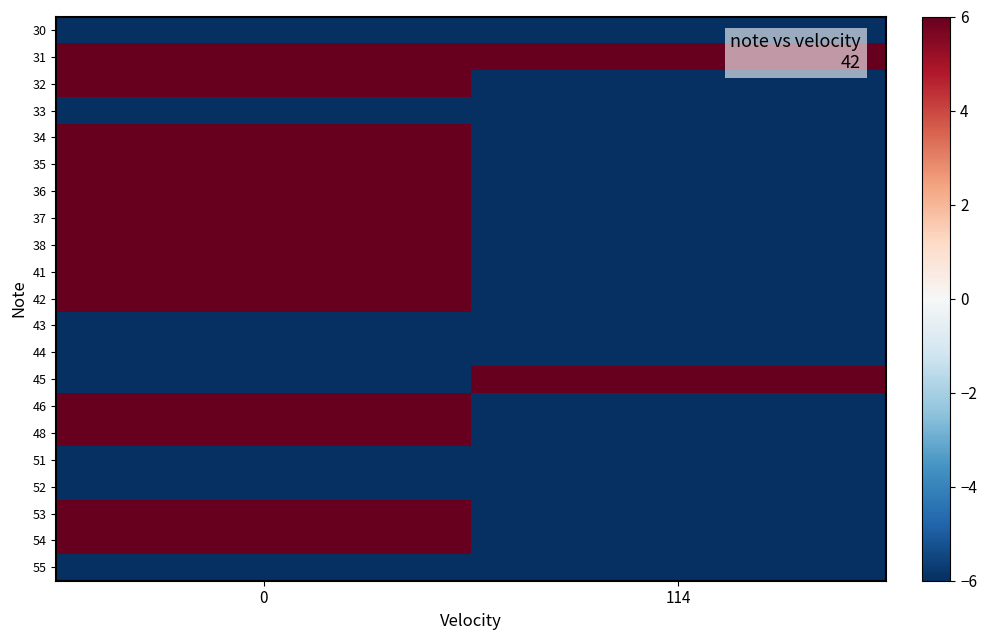

Count the number of categories in the chart.

2